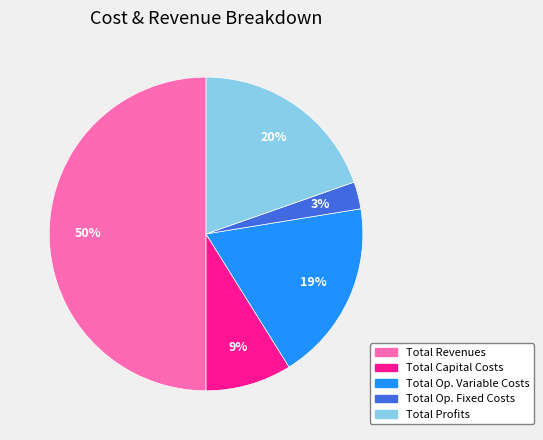

To the nearest percent, what is the difference between the largest and smallest slice percentages?

47%